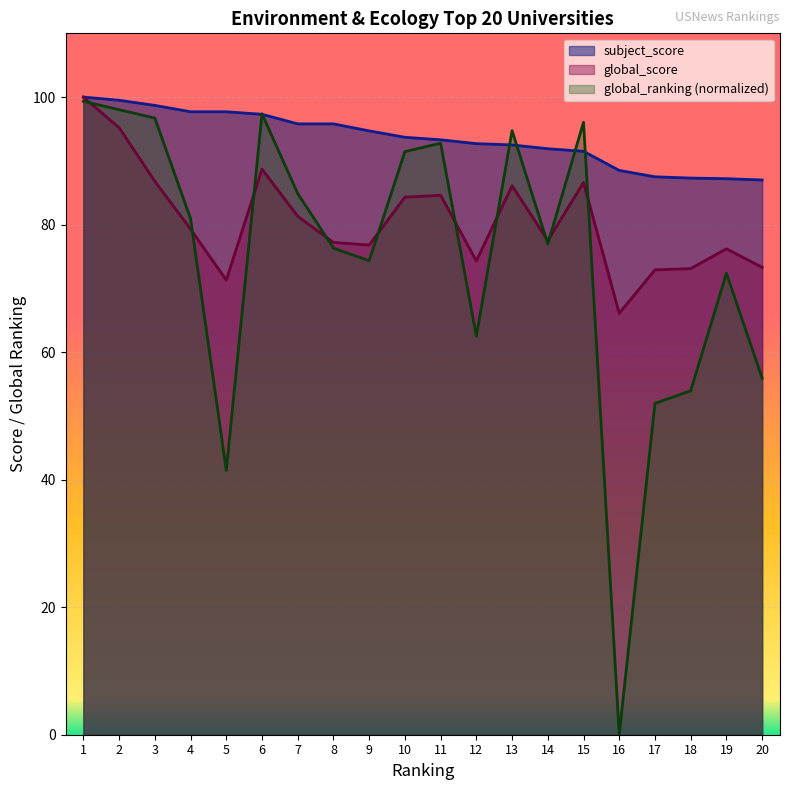

Between 4 and 8, which series saw the biggest shift?

global_ranking (normalized)